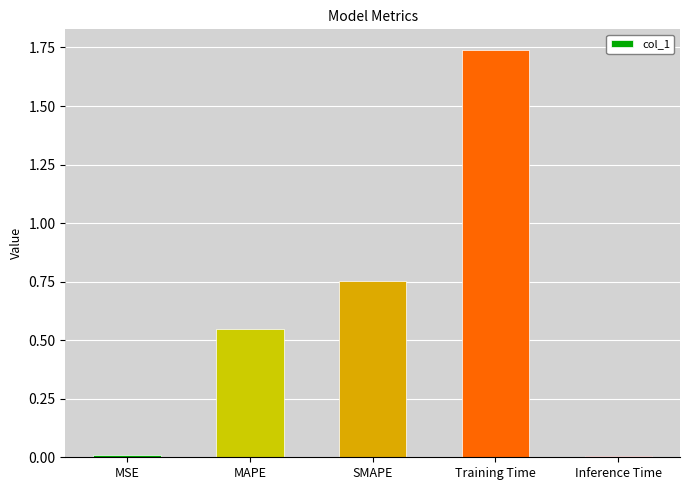

What is the label of the 4th bar from the right?

MAPE